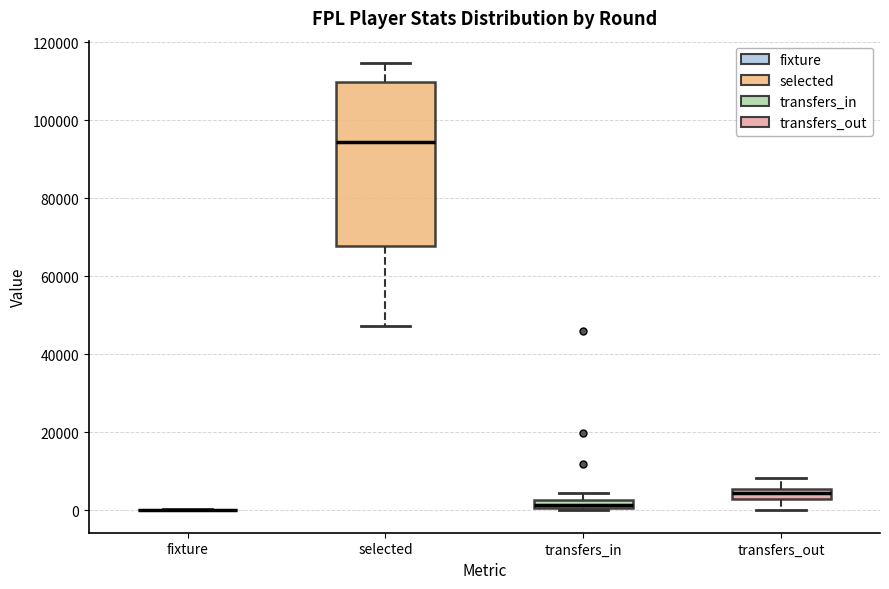

Which box is the tallest, from its lower edge to its upper edge?

selected